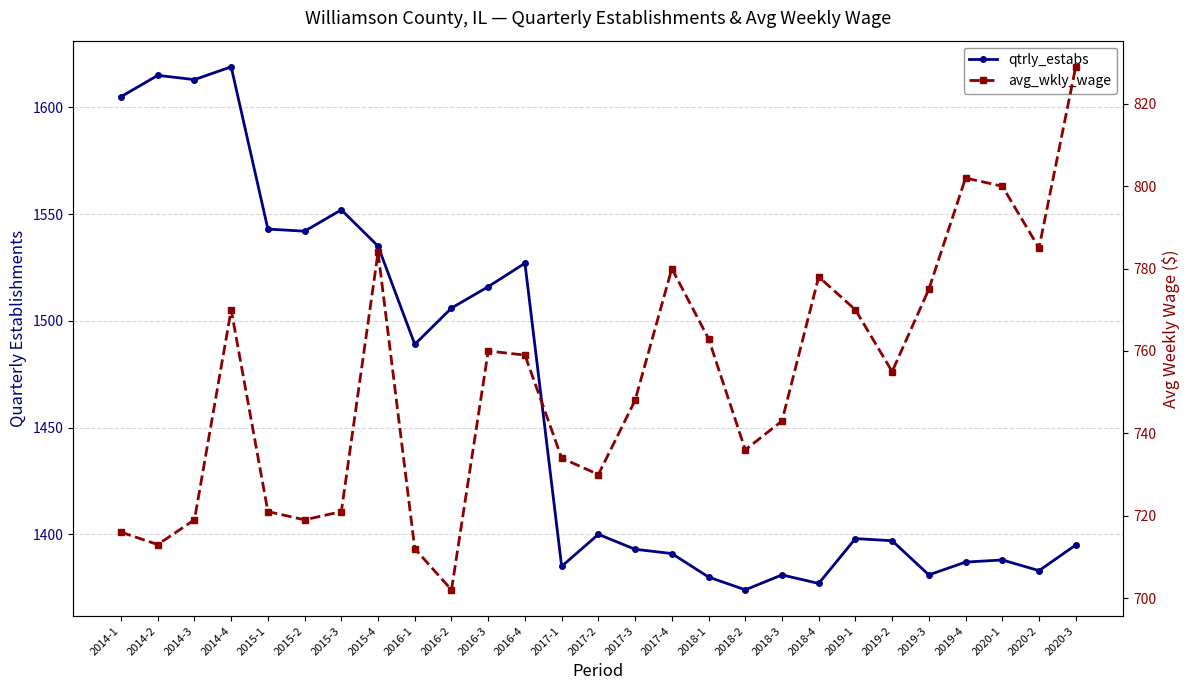

What is the difference between the maximum and second lowest values in the qtrly_estabs series?

242